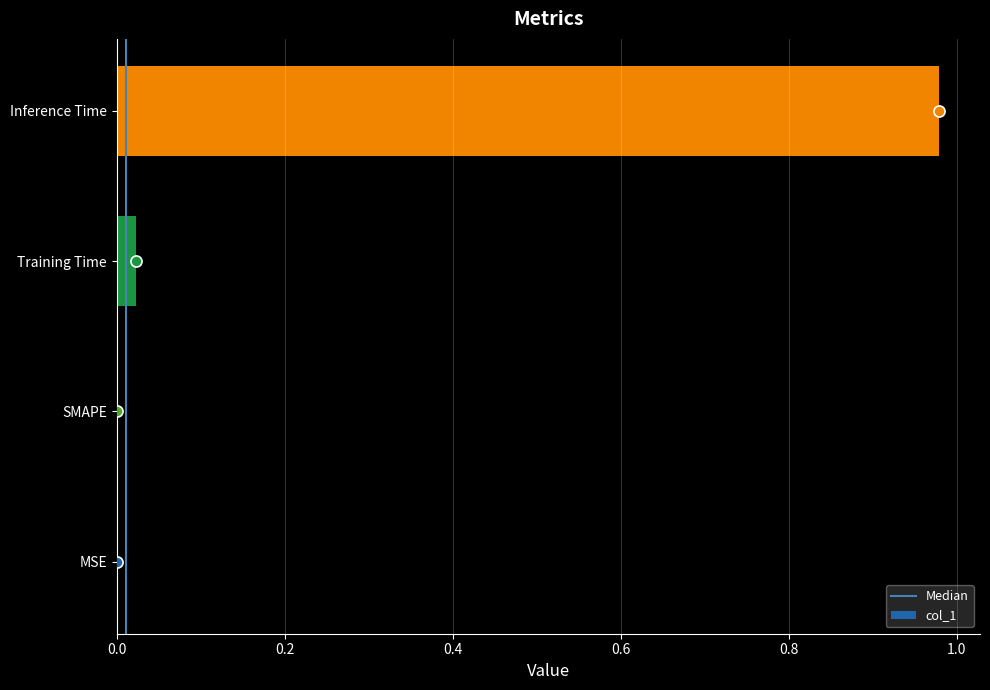

The chart shows a value of 0.0 at SMAPE. True or false?

True